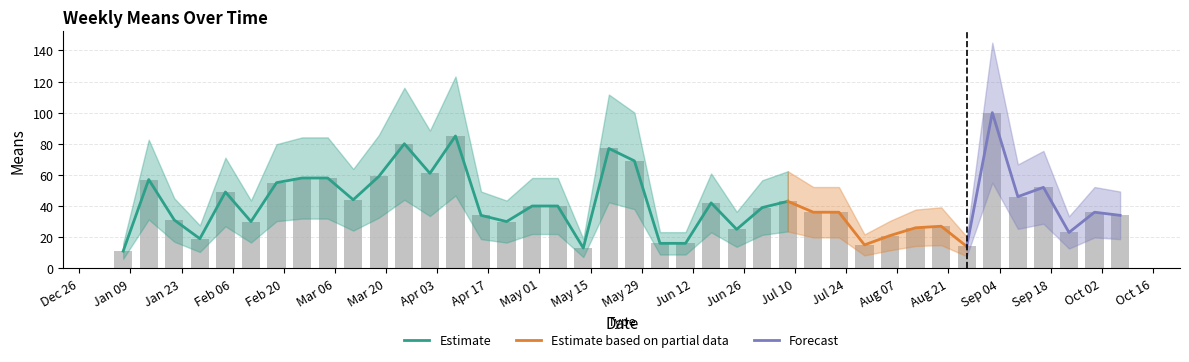

What is the difference between the values at Jun 12 and Apr 17?

18